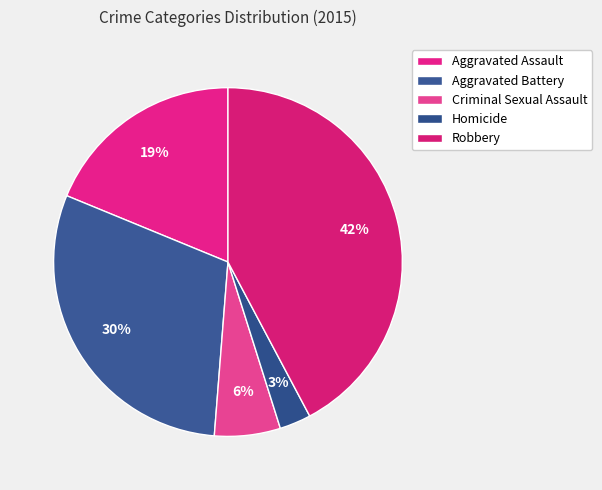

Rank the categories by value from lowest to highest.

Homicide, Criminal Sexual Assault, Aggravated Assault, Aggravated Battery, Robbery